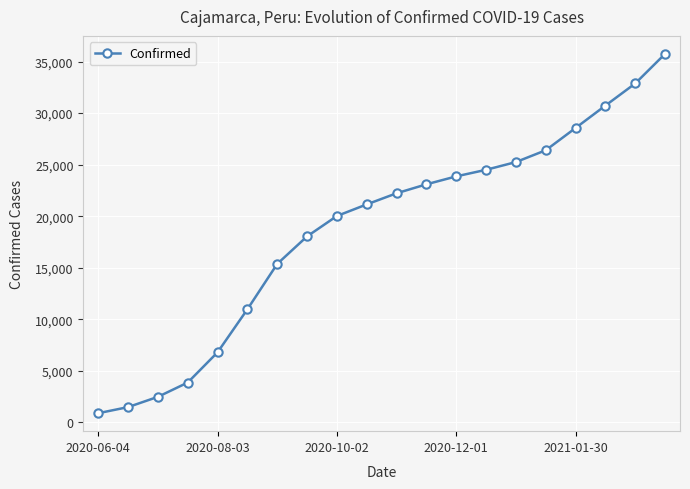

What is the minimum value shown in the chart?

882